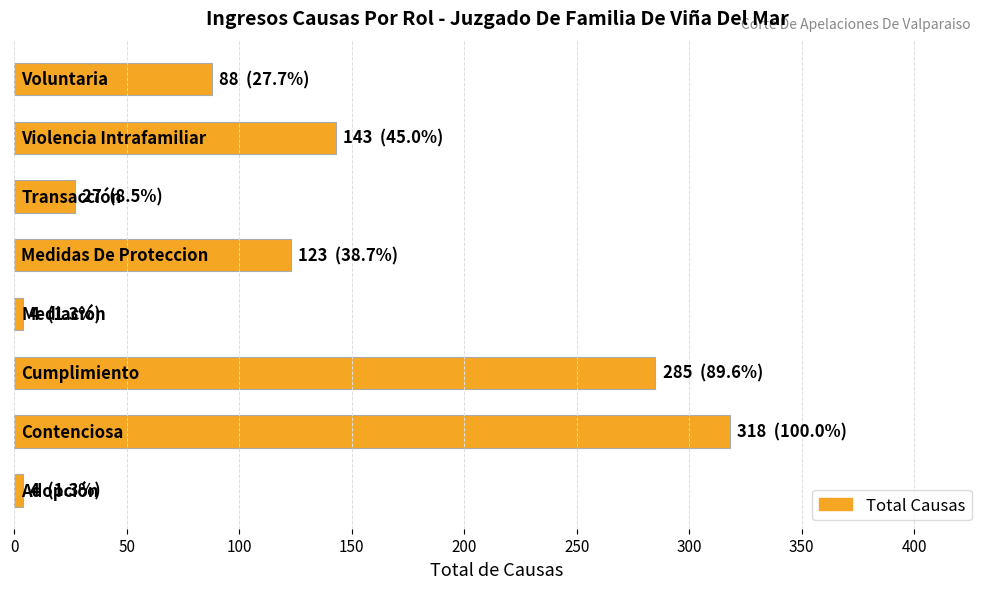

What is the greatest value displayed?

318